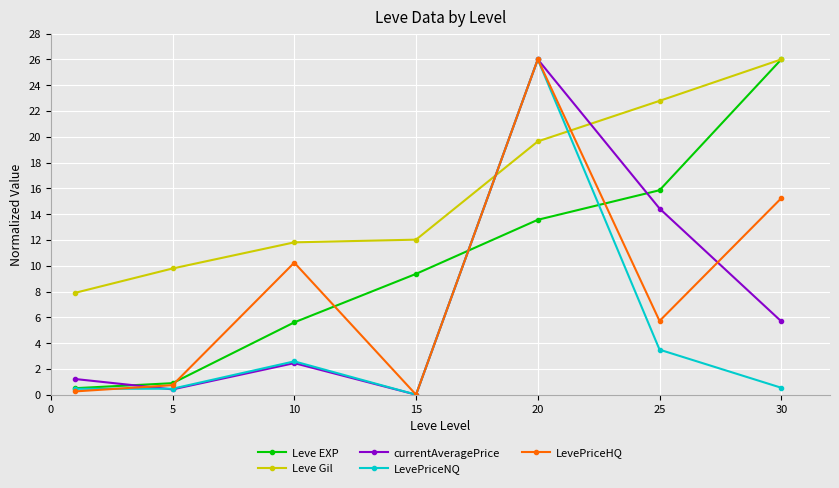

At how many categories does at least one series exceed 19?

3